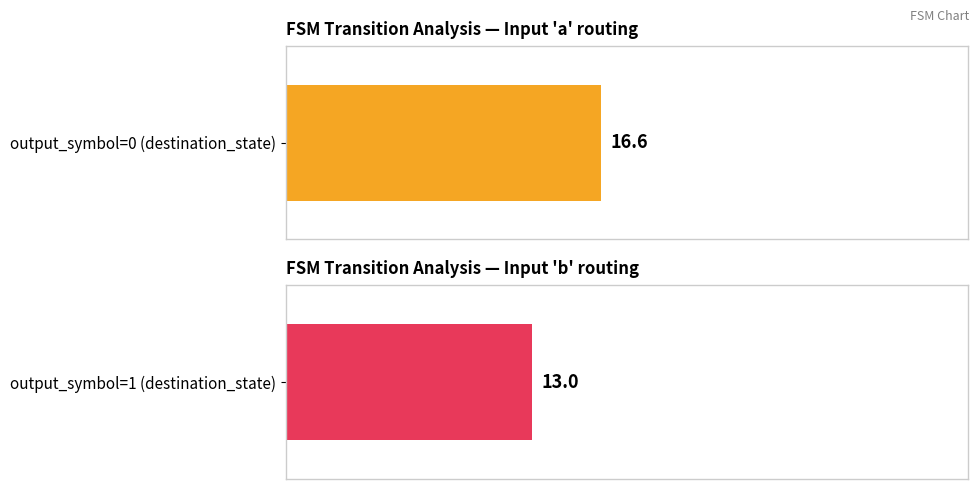

The output_symbol=1 (destination_state) series shows 37 at 11. True or false?

False